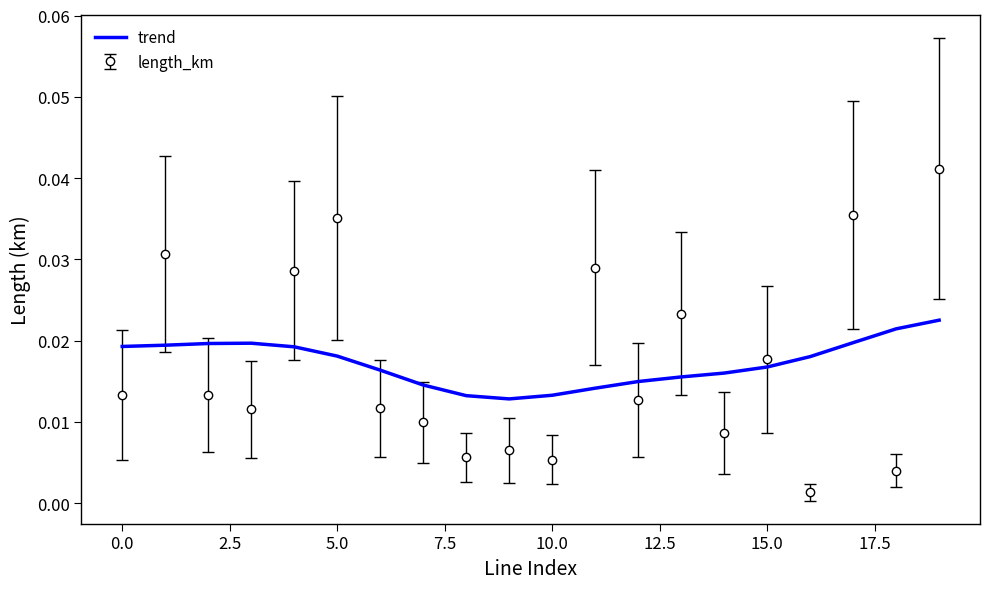

Rank the series by their maximum value, from highest to lowest.

length_km, trend